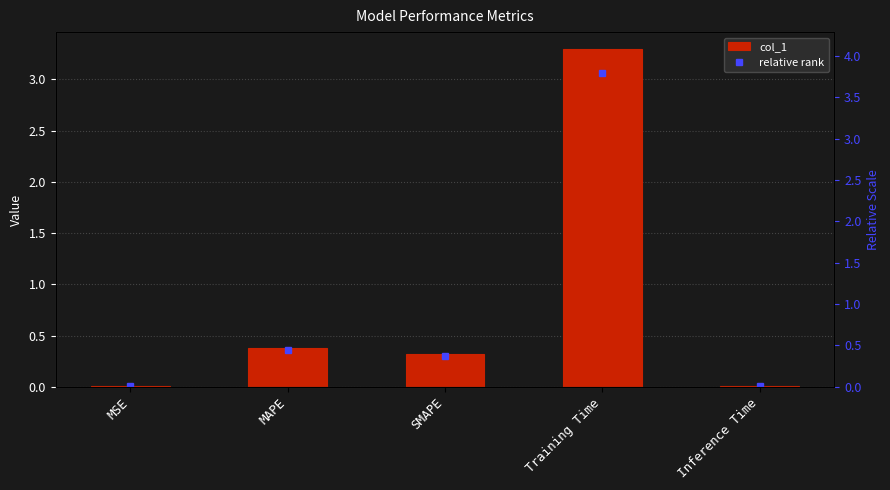

At which category is the sum across all series the highest?

Training Time